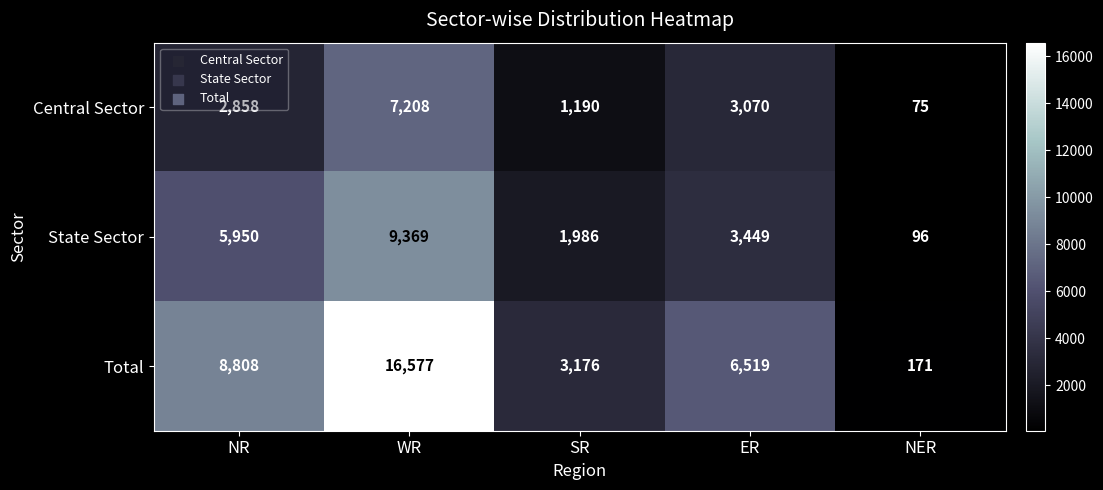

Rank the series at NR from lowest to highest value.

Central Sector, State Sector, Total